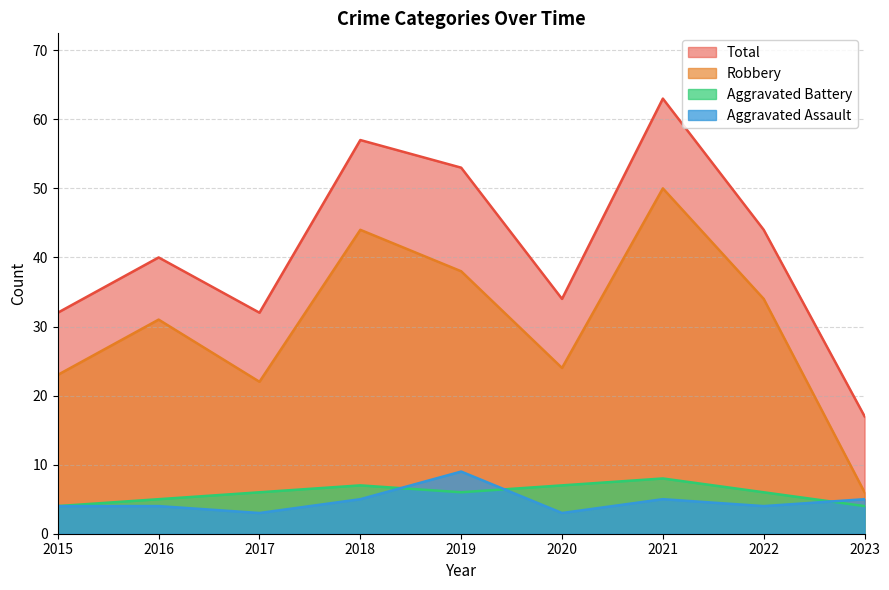

Where is Aggravated Battery nearest to the value 6?

2017